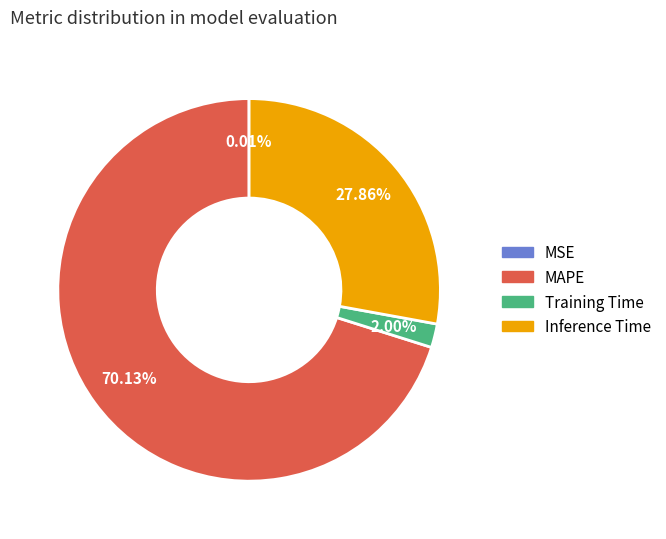

Is there a majority slice in this chart?

Yes